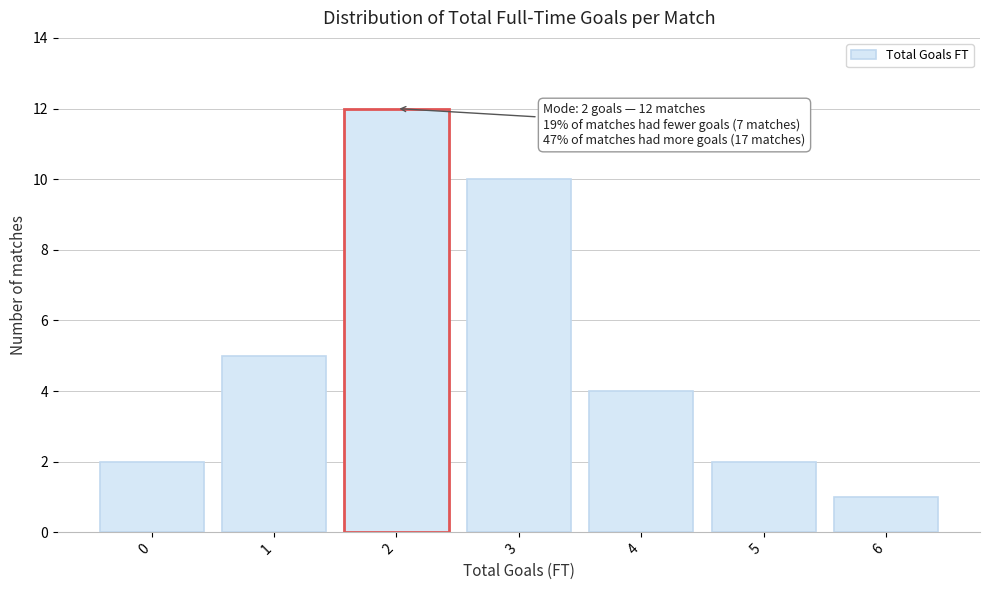

Which range on the x-axis has the tallest bar?

1.5 to 2.5